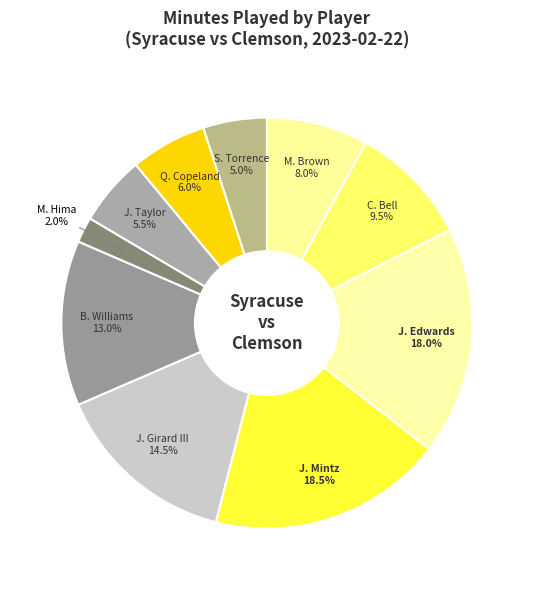

Does any single category account for the majority?

No